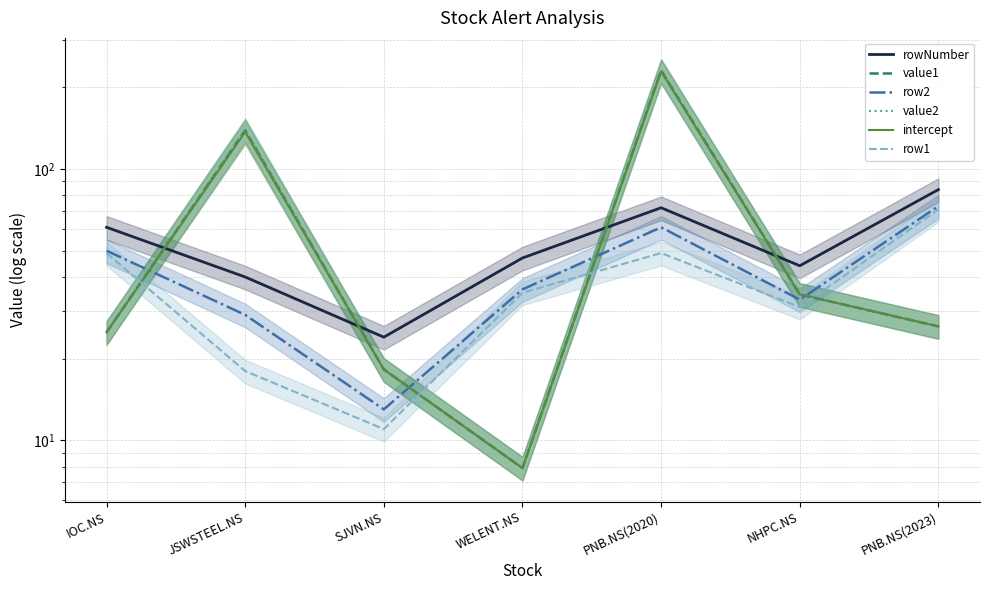

What is the maximum value shown in the chart?

231.4